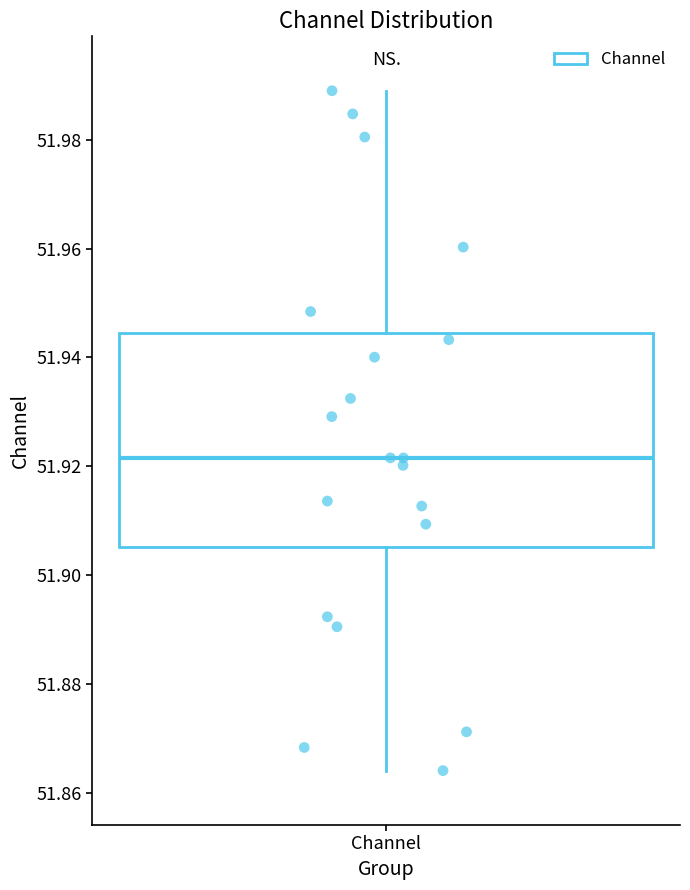

Where is the lower edge of the box for Channel on the y-axis? The values are not printed on the chart, so give them approximately, as read against the axis.

51.906